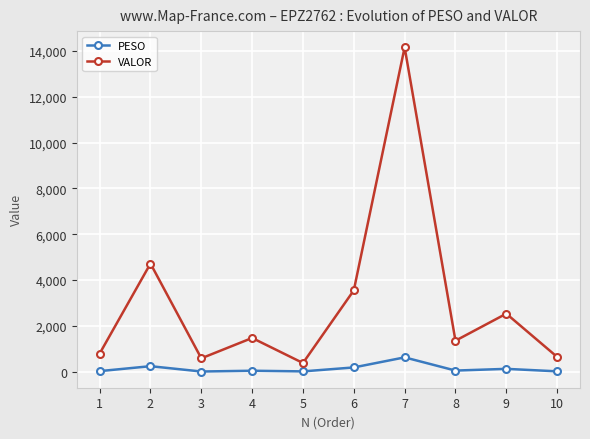

How many interior local peaks does the VALOR series have?

4